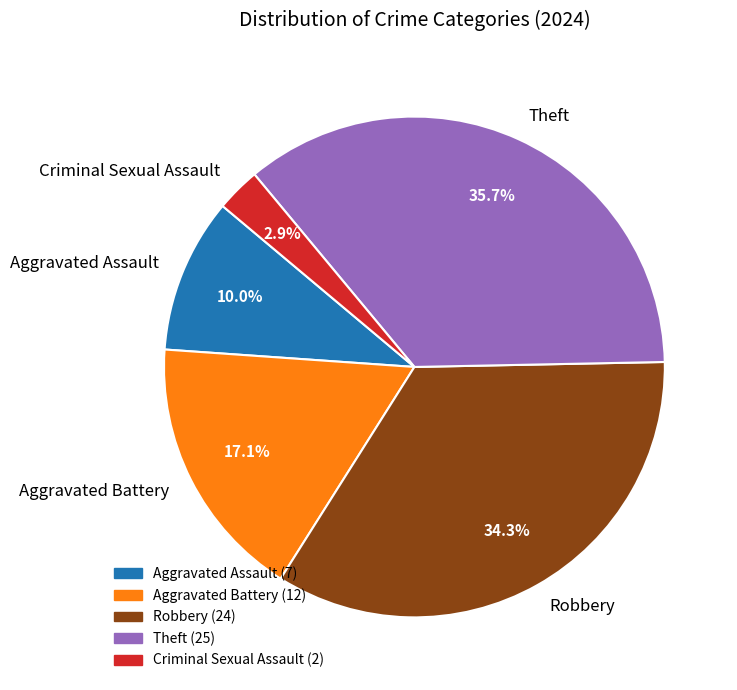

To the nearest percent, what percentage of the pie is Robbery?

34%